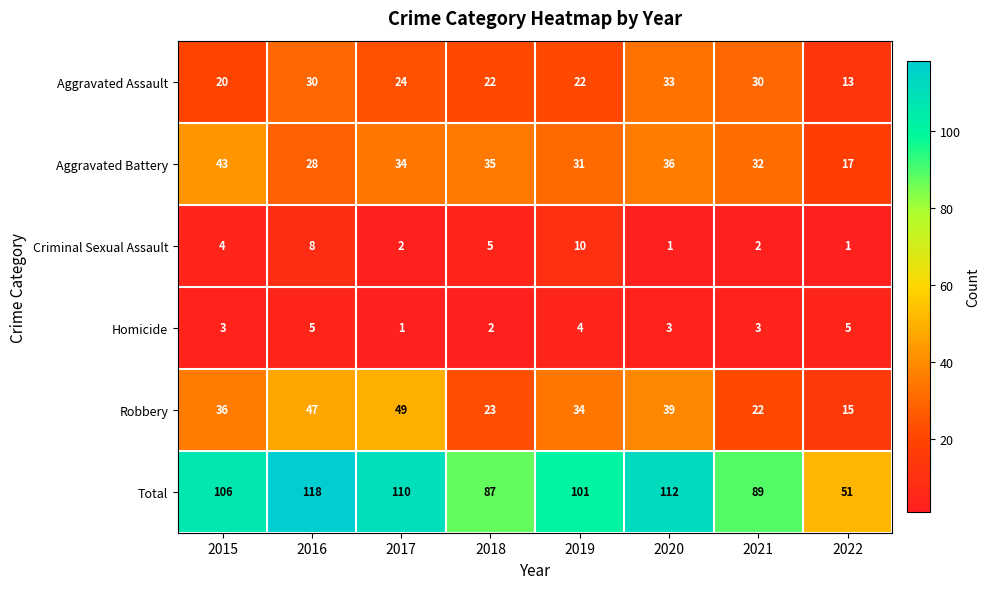

Between 2015 and 2018, which series saw the biggest shift?

Total